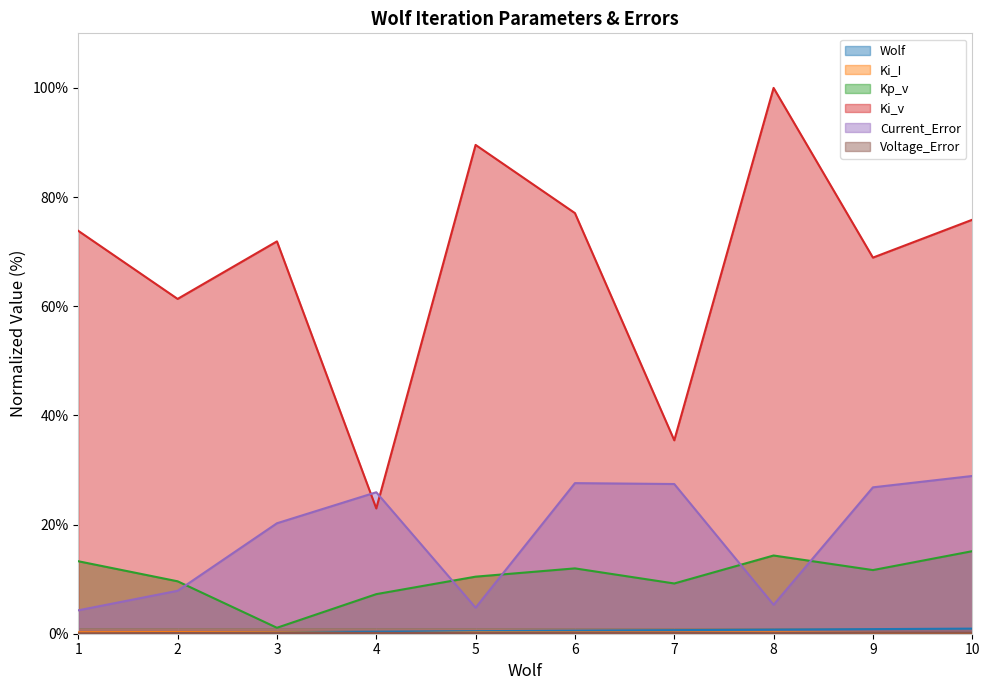

Reading right to left, what are all the values shown in this chart?

Wolf: 10=0.9	9=0.8	8=0.7	7=0.7	6=0.6	5=0.5	4=0.4	3=0.3	2=0.2	1=0.1
Ki_I: 10=0.1	9=0.2	8=0.3	7=0.2	6=0.2	5=0.2	4=0.1	3=0.3	2=0.3	1=0.3
Kp_v: 10=15.1	9=11.7	8=14.3	7=9.2	6=12.0	5=10.5	4=7.3	3=1.1	2=9.6	1=13.3
Ki_v: 10=75.8	9=68.9	8=100.0	7=35.4	6=77.1	5=89.6	4=23.0	3=71.9	2=61.3	1=73.8
Current_Error: 10=28.9	9=26.8	8=5.3	7=27.4	6=27.6	5=4.8	4=25.9	3=20.2	2=7.9	1=4.3
Voltage_Error: 10=0.2	9=0.2	8=0.1	7=0.2	6=0.2	5=0.1	4=0.2	3=0.1	2=0.1	1=0.1